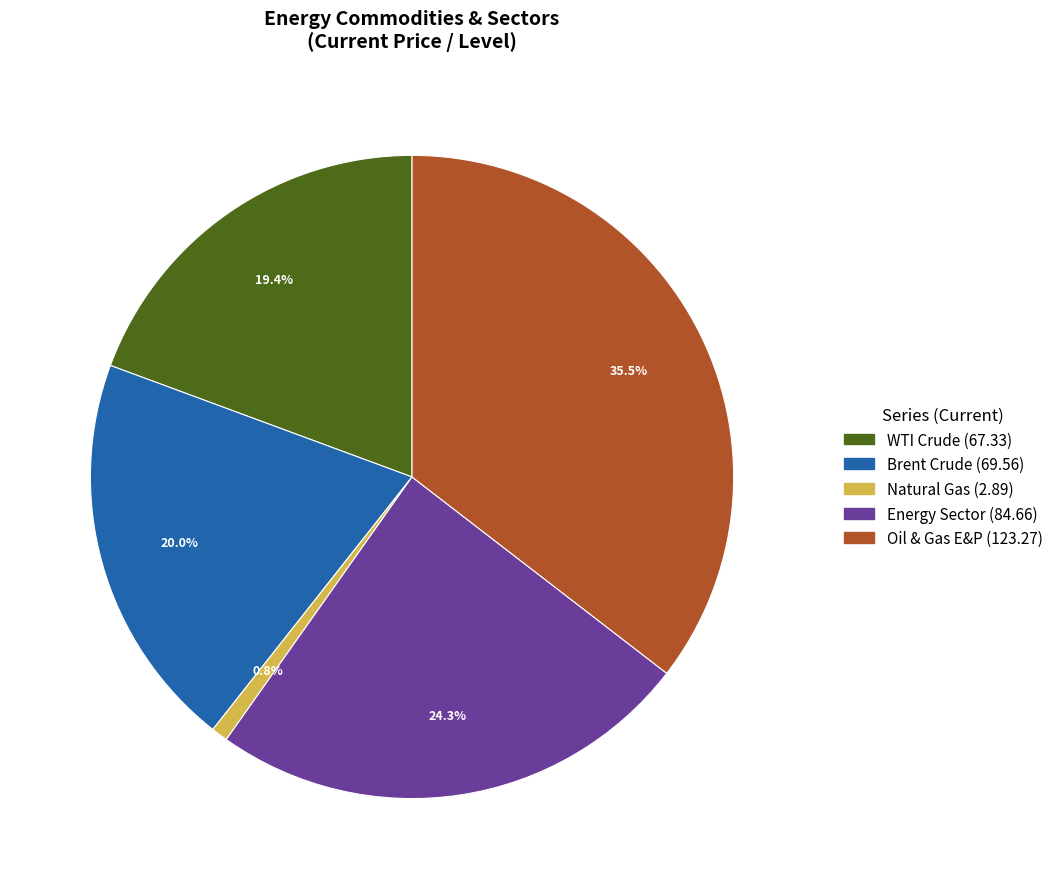

Which slice is the largest?

Oil & Gas E&P